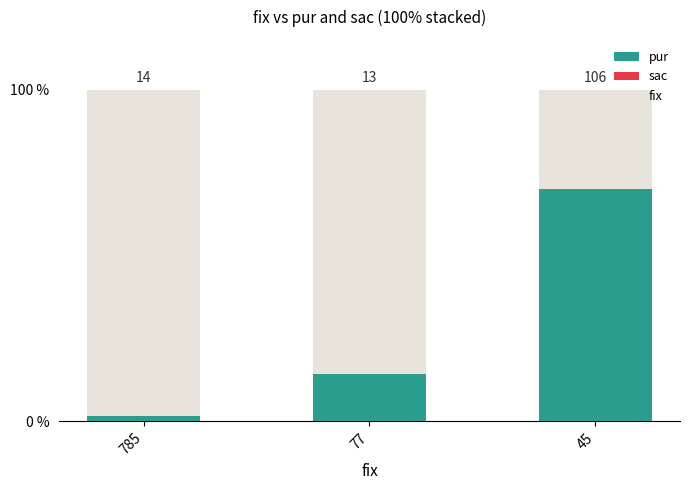

At how many categories does at least one series exceed 70?

3